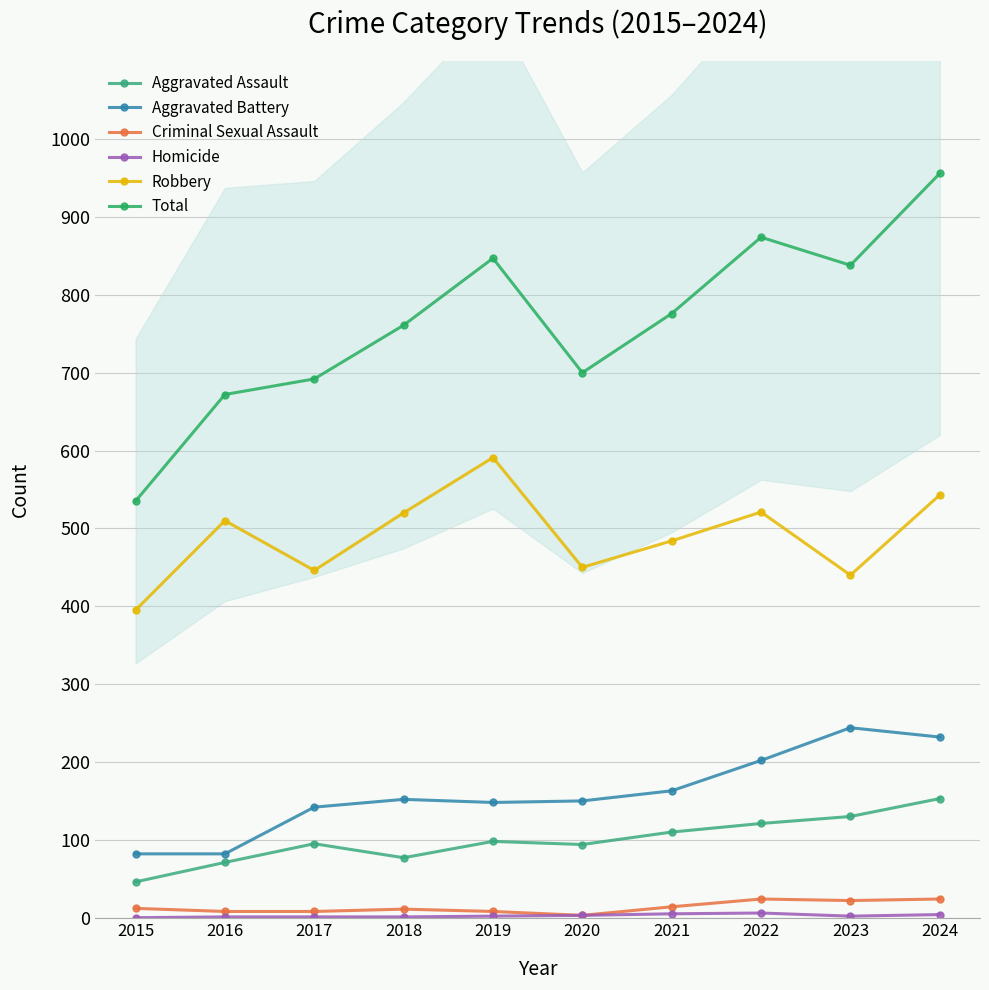

Which label corresponds to the smallest value in the chart?

2015